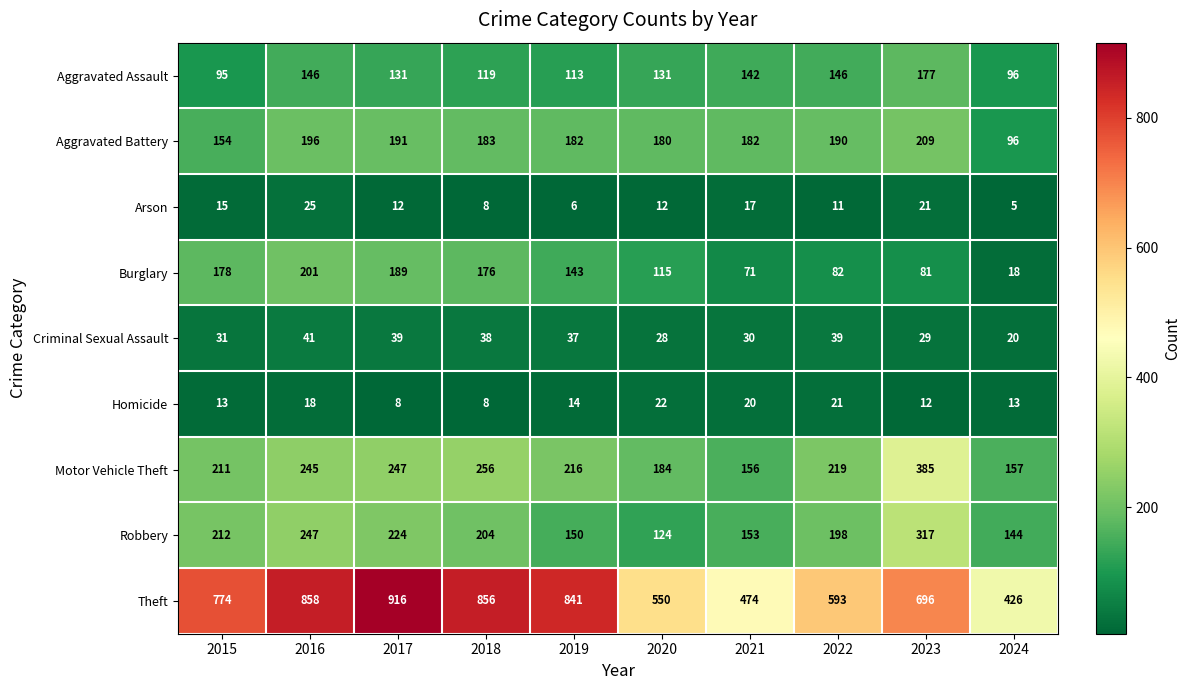

Between 2021 and 2022, which series saw the biggest shift?

Theft